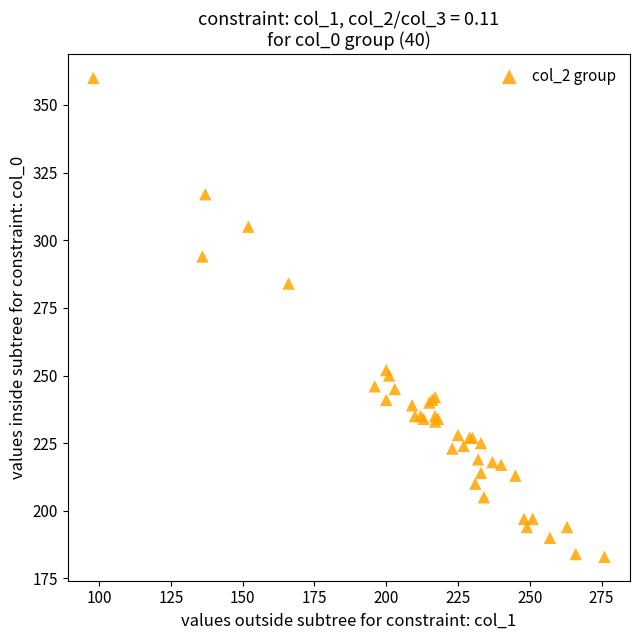

What Y value in the scatter plot is closest to 271?

284